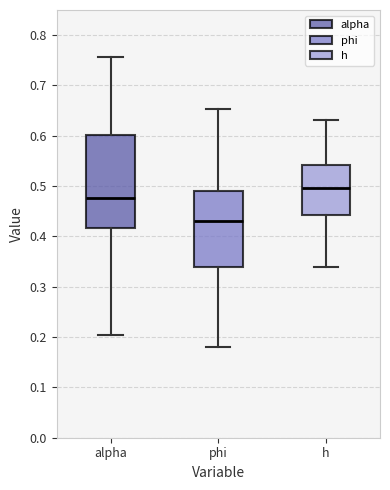

Which box's median line is the highest?

h